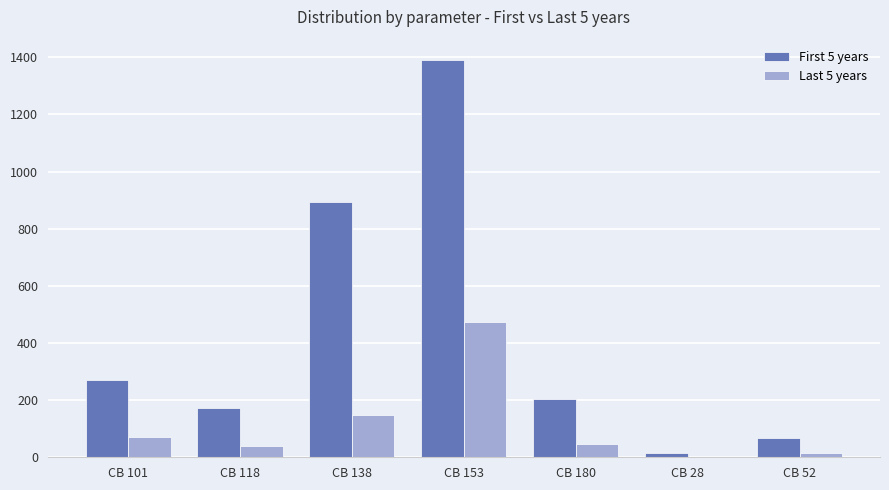

Reading left to right, transcribe all the data shown in this chart.

First 5 years: 272.0	172.7	892.4	1391.8	202.9	13.5	66.0
Last 5 years: 70.4	40.3	147.6	473.6	46.2	2.0	14.4